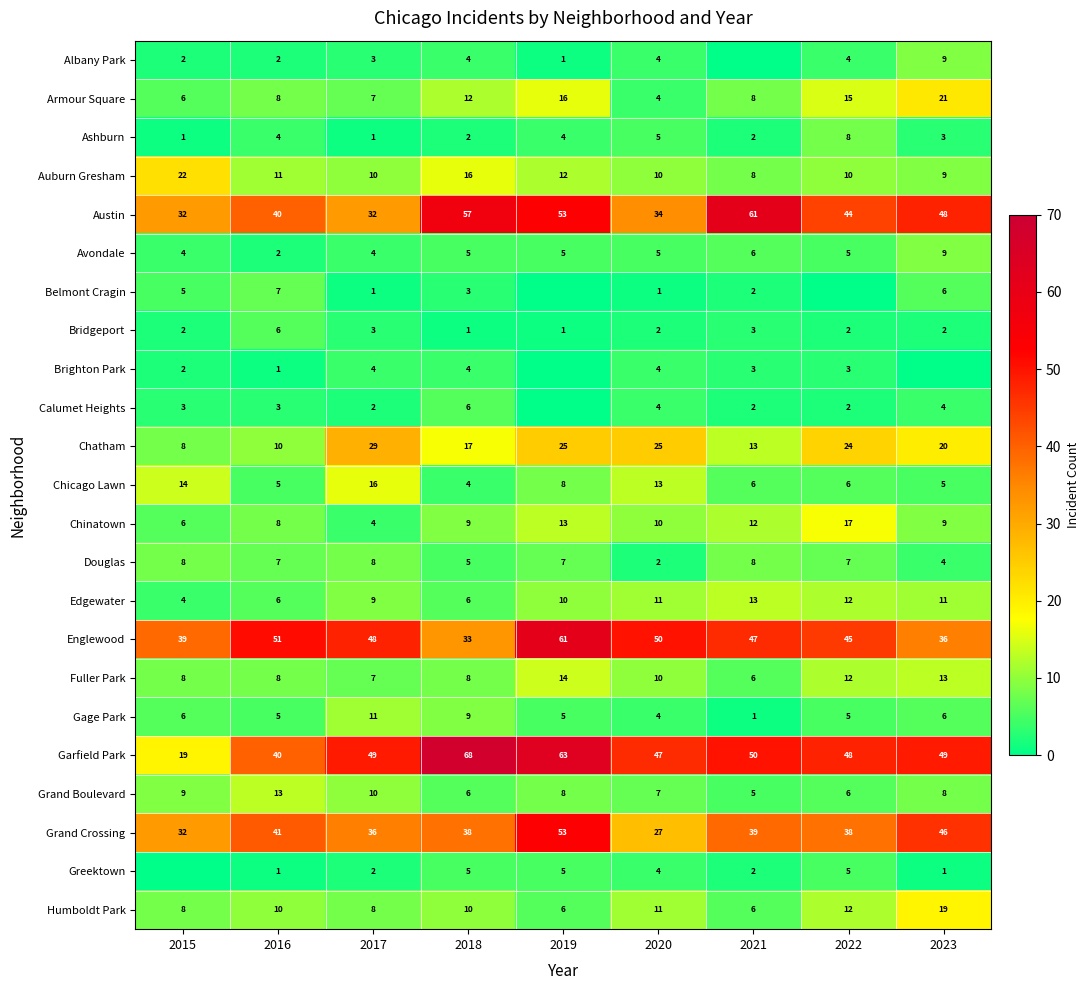

What is the sum of the Armour Square values at 2020 and 2018?

16